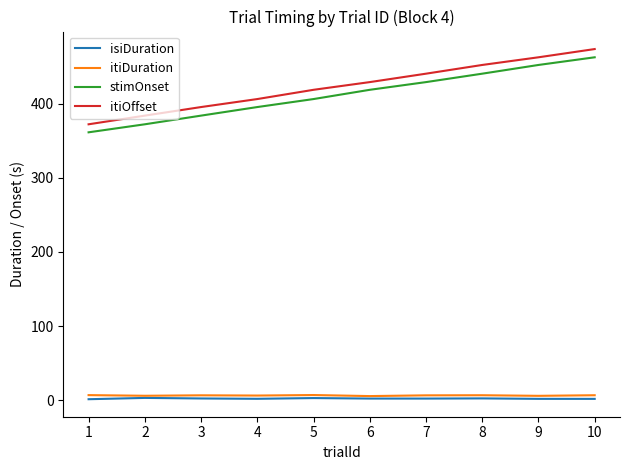

The value of itiOffset at 2 is 384.1. True or false?

True